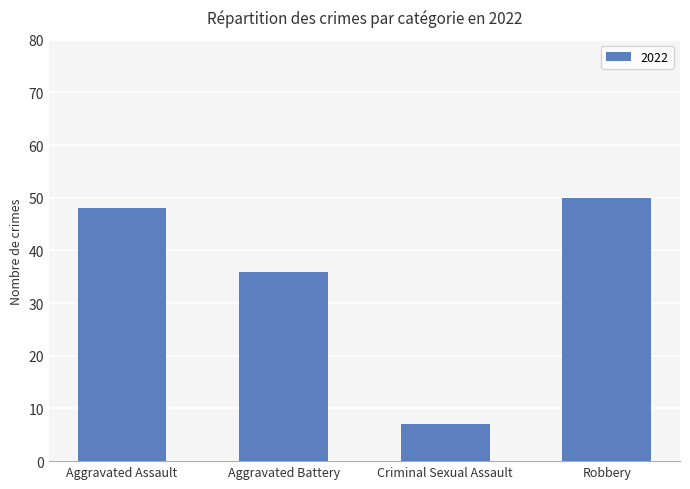

Is it true that the value at Robbery is 13?

False